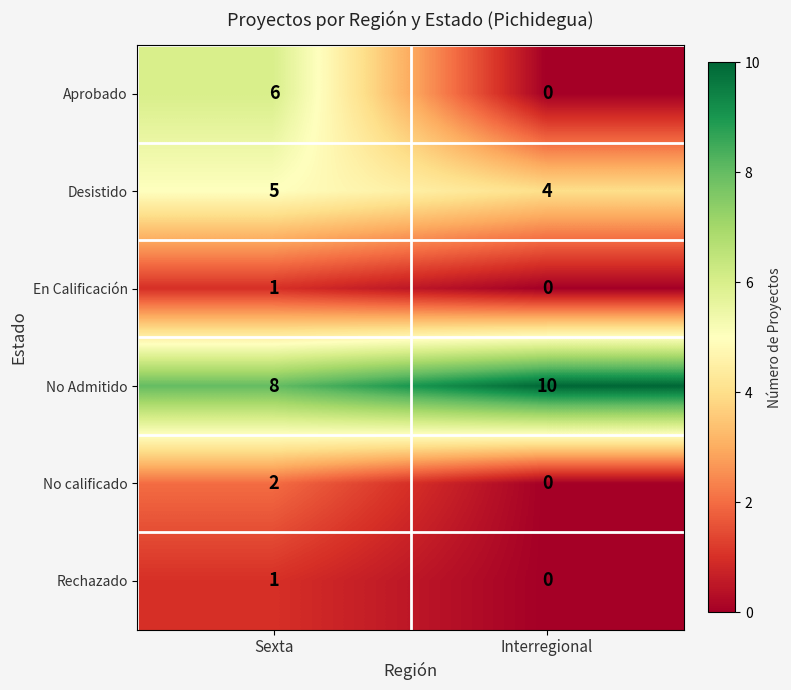

Rank the categories by Rechazado value from highest to lowest.

Sexta, Interregional